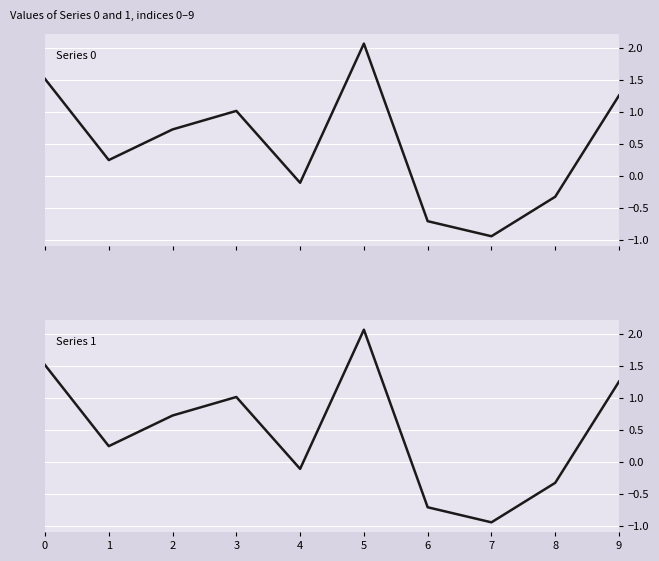

What is the difference between the maximum and minimum values in the 0 series?

3.0